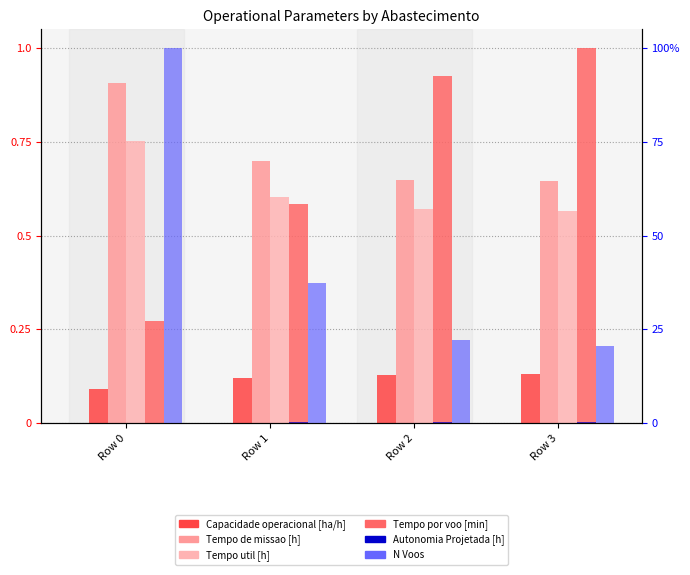

What is the sum of all Autonomia Projetada [h] values?

1.0